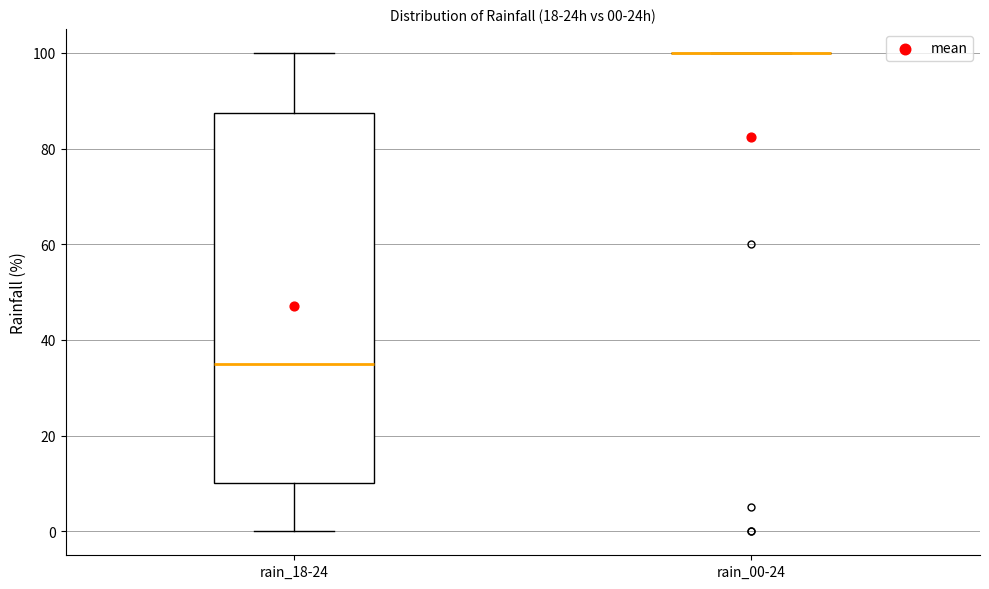

Comparing the boxes themselves (not the whiskers), which one is the tallest?

rain_18-24